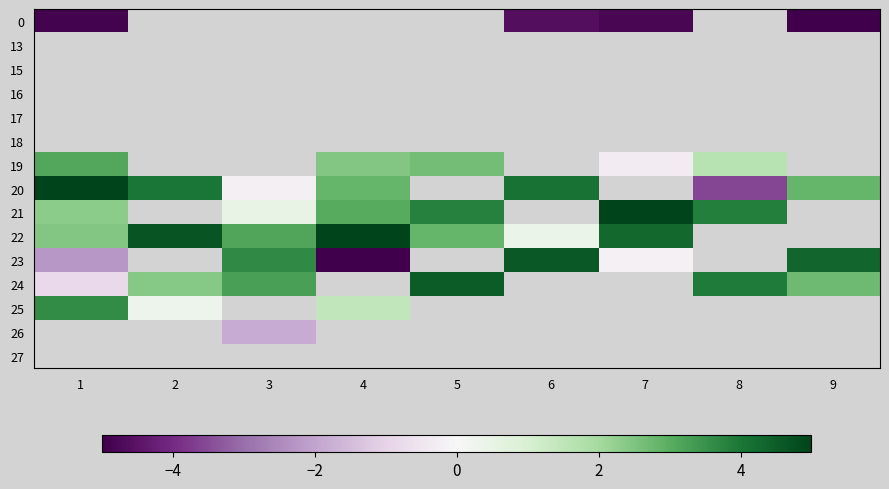

Which has a higher value, 8 or 2?

2